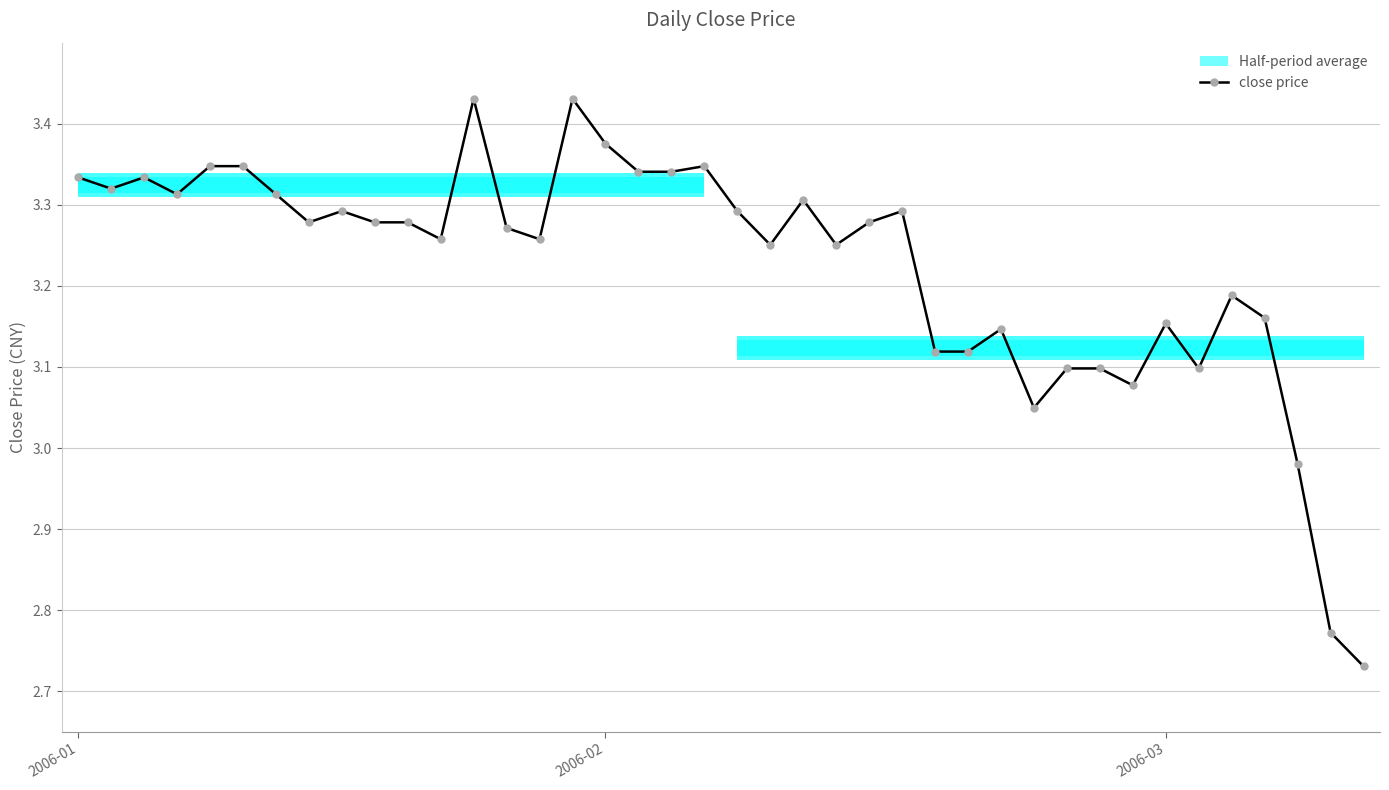

What is the minimum value shown in the chart?

2.7